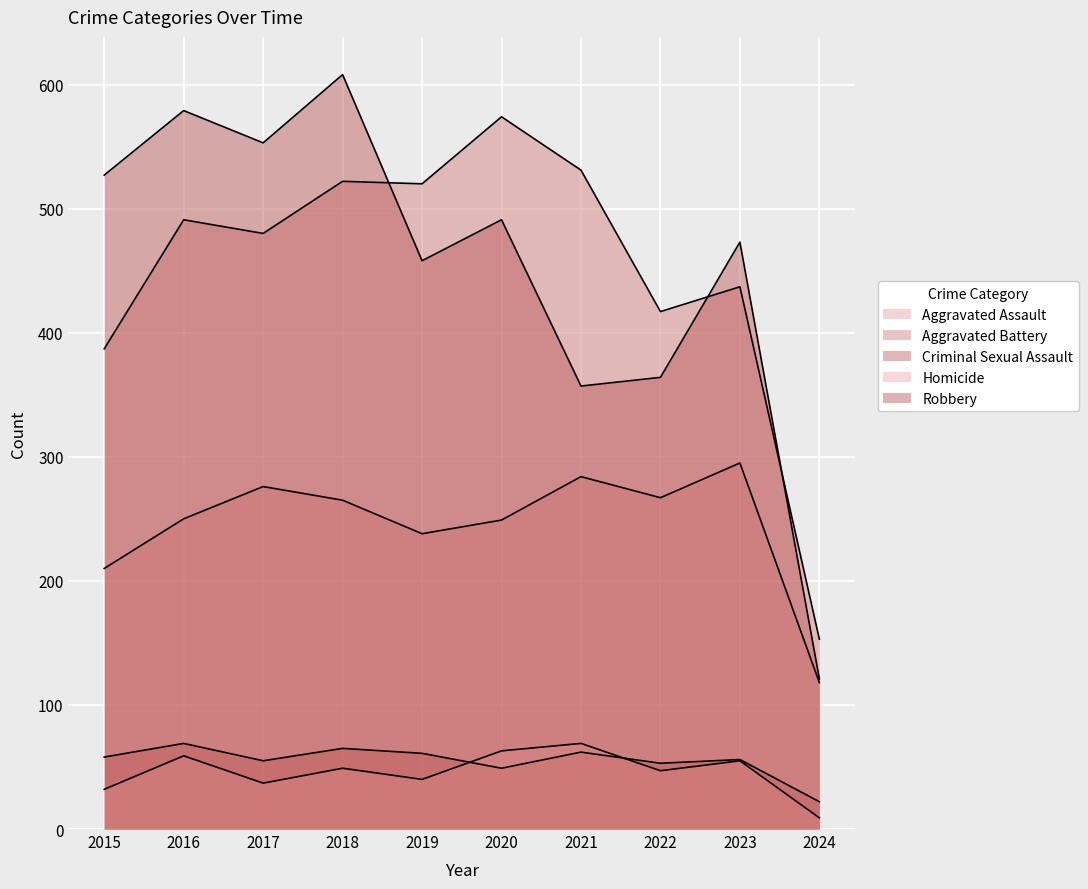

At 2021, list the series in order from smallest to largest.

Criminal Sexual Assault, Homicide, Aggravated Assault, Robbery, Aggravated Battery